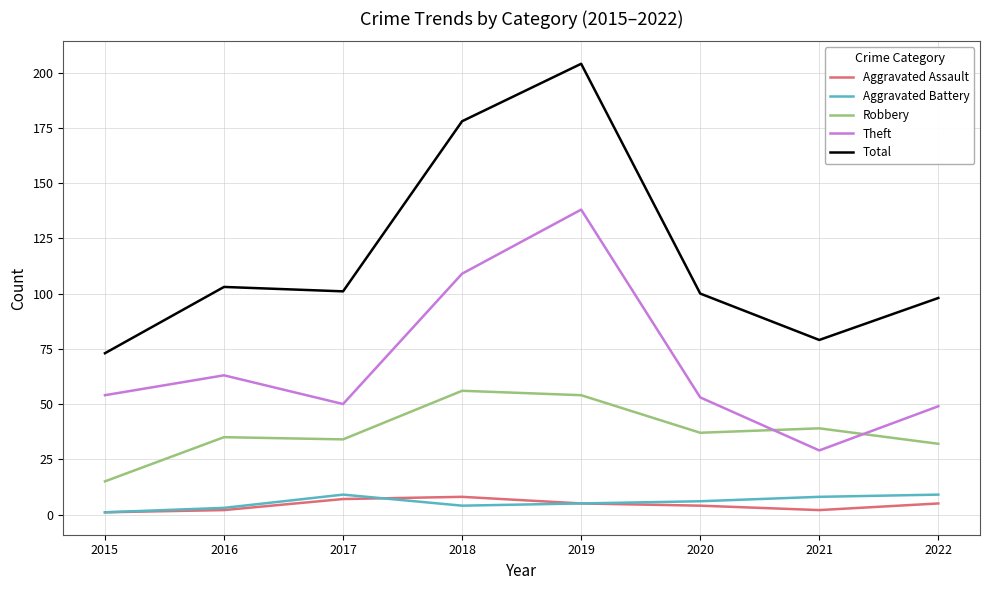

Is it true that Total equals 79 at 2021?

True